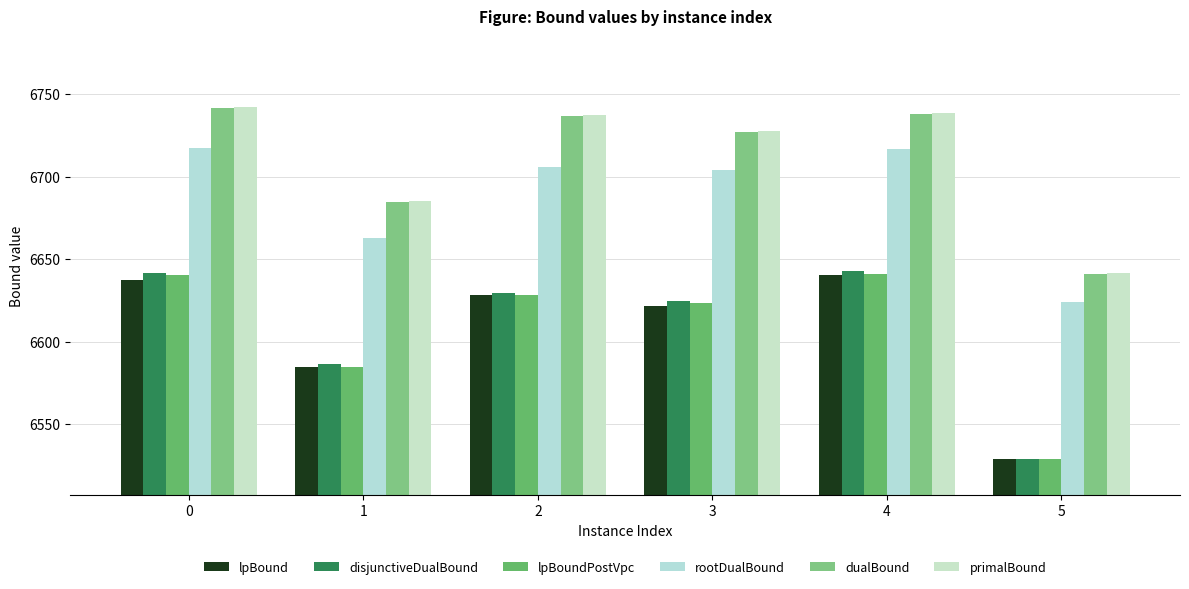

What is the value of the rootDualBound bar at the 2nd from the left?

6662.8